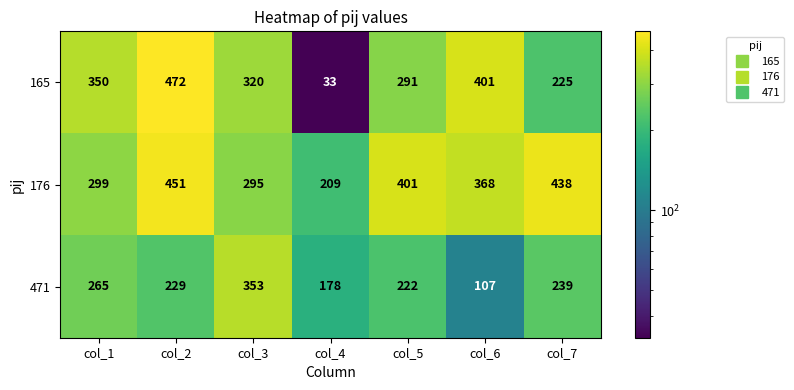

Which category has the highest value in the 165 series?

col_2